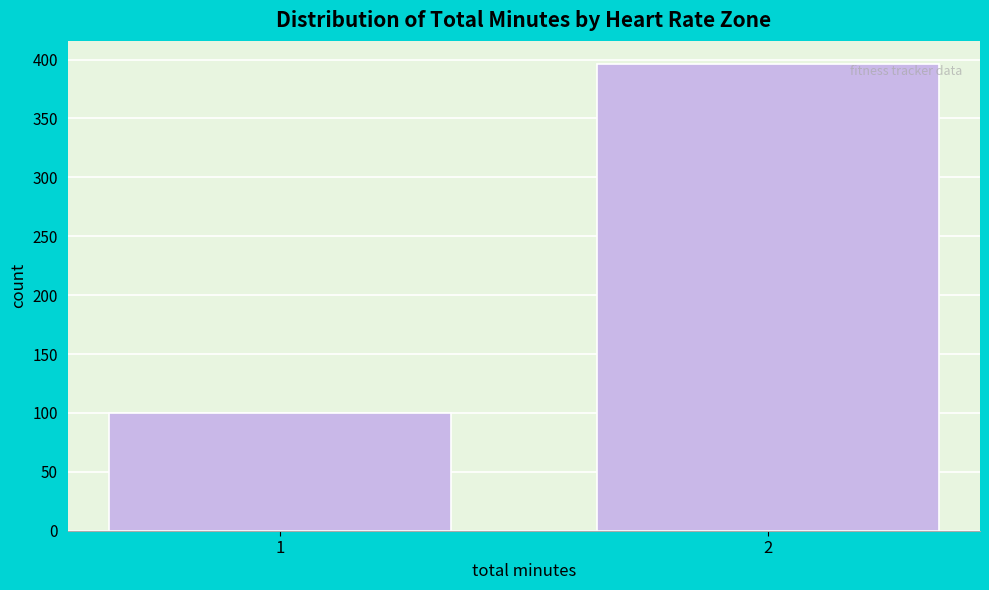

Reading left to right, what are all the values shown in this chart?

100	396